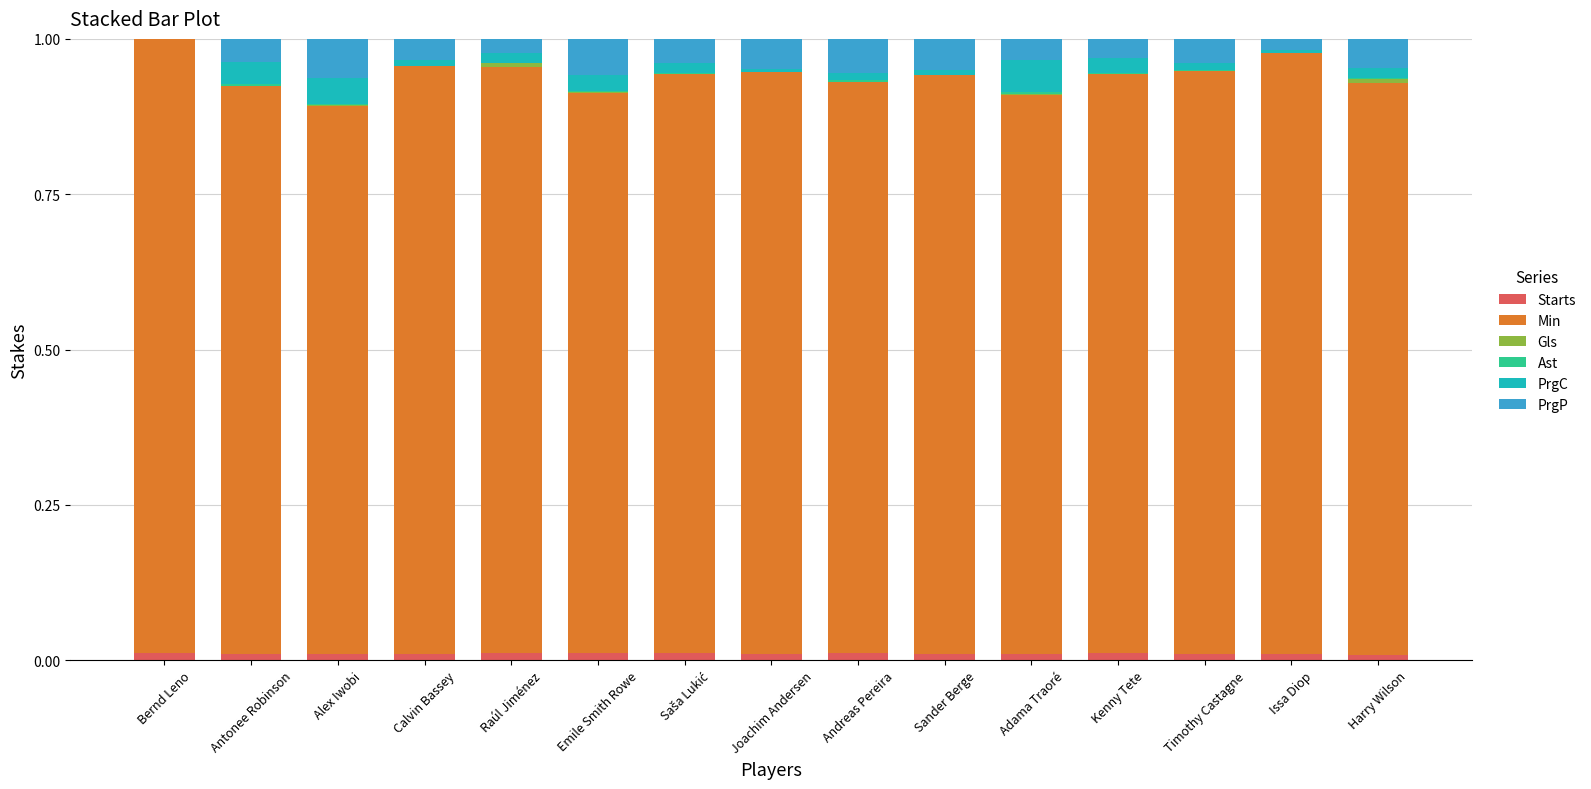

Are the bars grouped side by side (vs. stacked)?

No